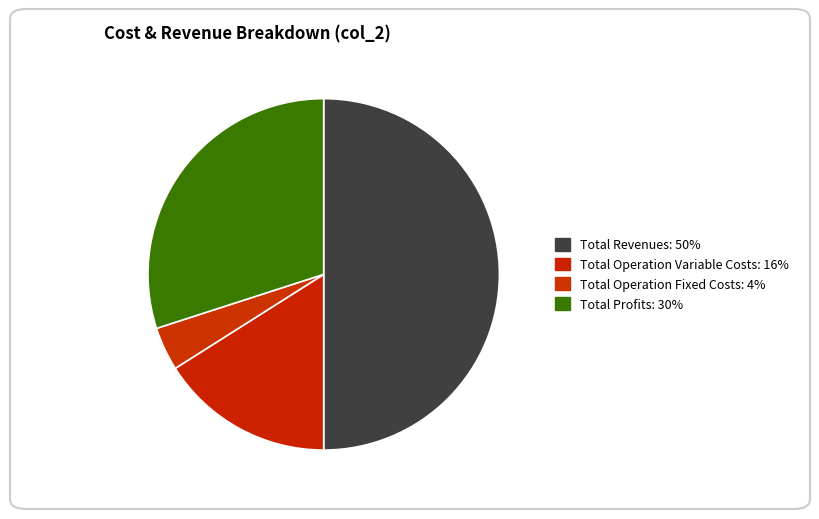

Count the number of slices in the pie.

4